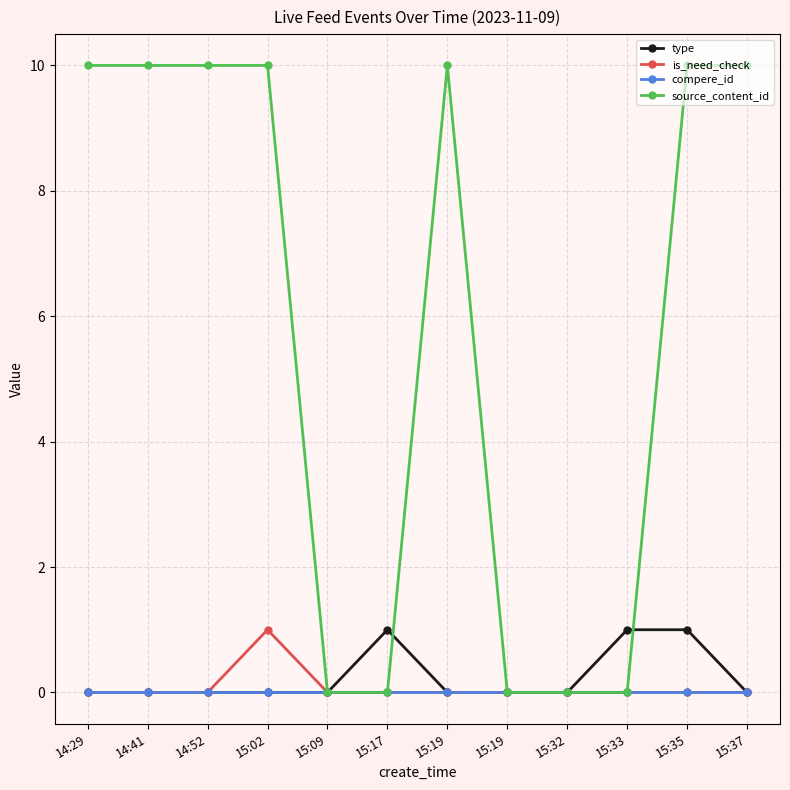

How many lines are shown in the chart?

4